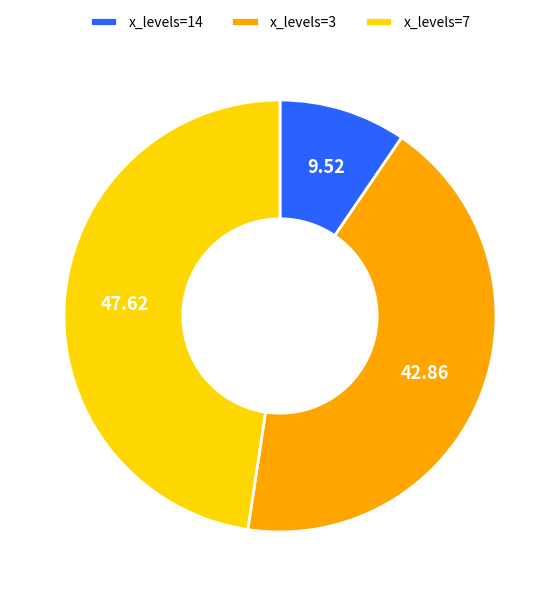

Does x_levels=7 account for over 50% of the chart?

No